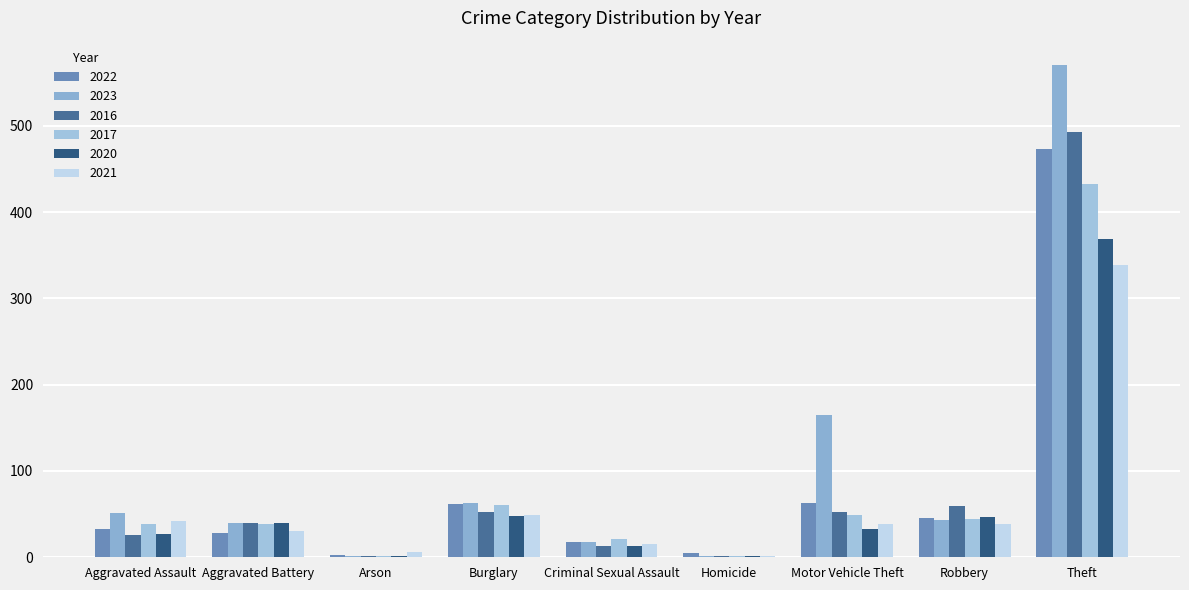

Are the bars horizontal?

No